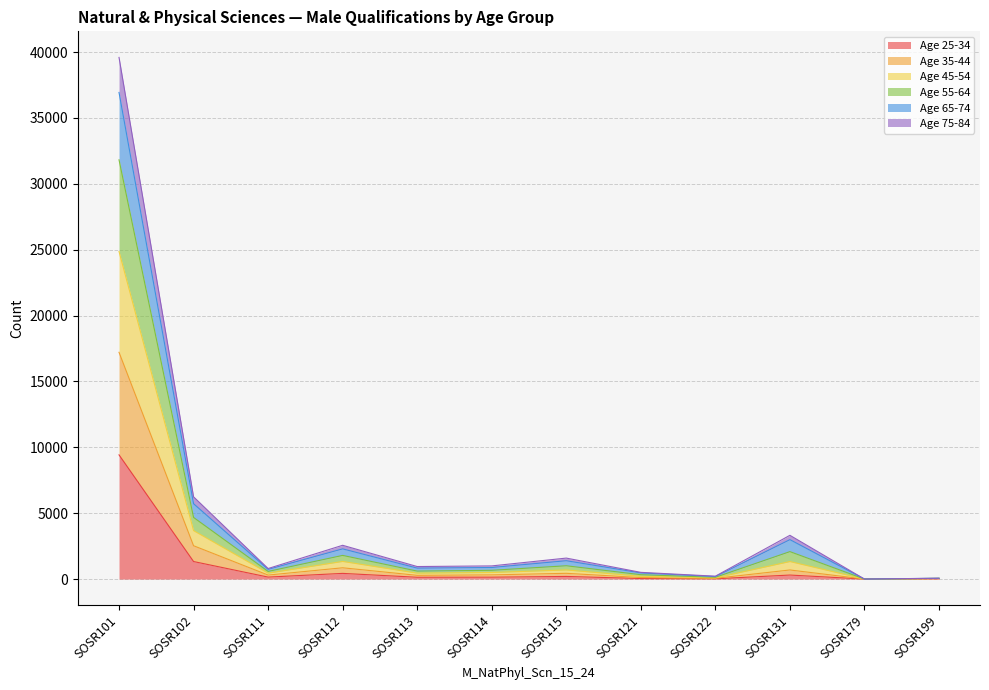

At which category is the sum across all series the highest?

SOSR101